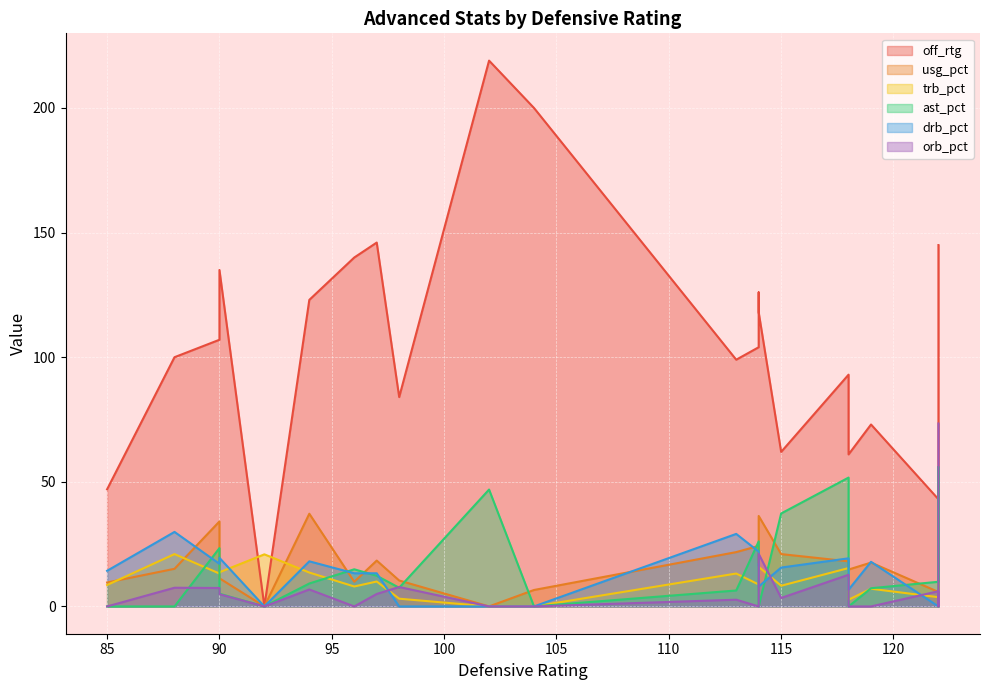

What is the greatest value displayed?

219.0